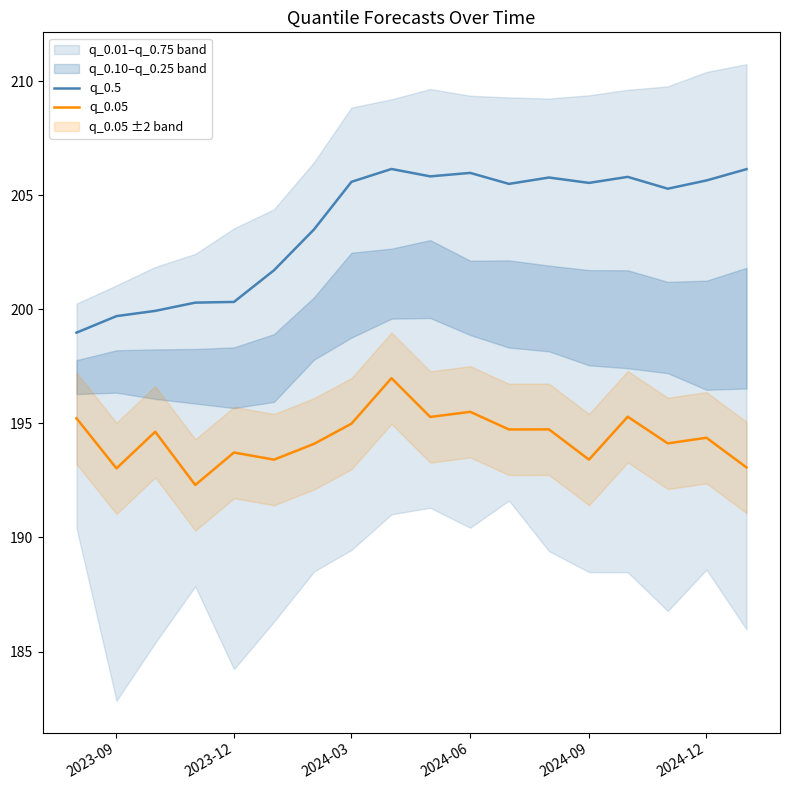

True or false: q_0.05 and q_0.5 intersect in this chart.

False